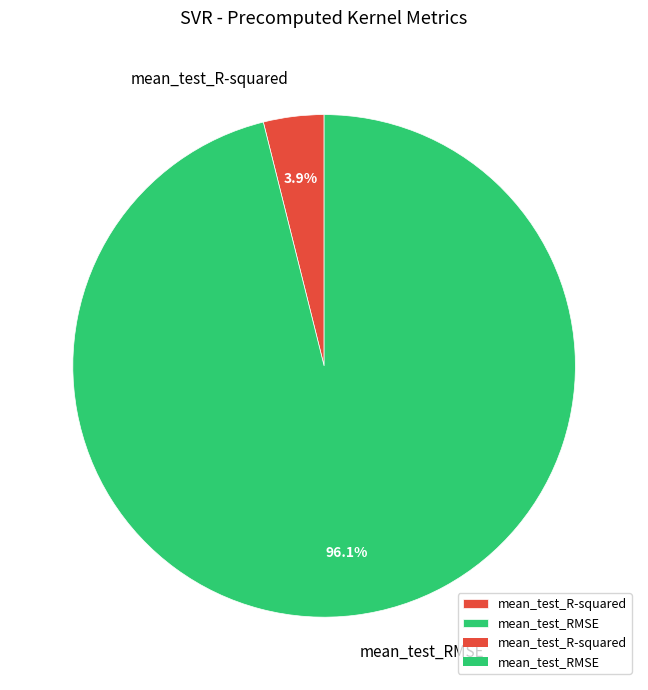

To the nearest percent, what is the combined percentage of mean_test_R-squared and mean_test_RMSE?

100%